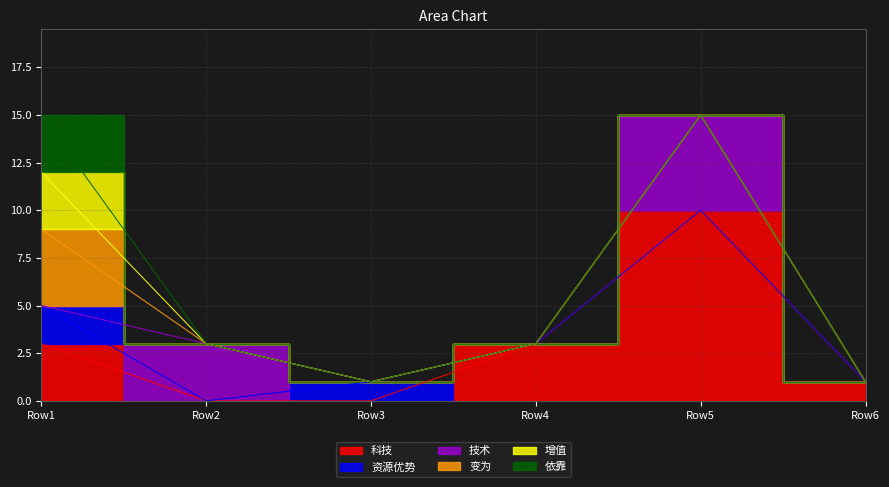

Reading left to right, list all the values displayed in this chart.

科技: 8.0=3	0.0=0	0.0=0	0.0=3	0.0=10	0.0=1
资源优势: 8.0=2	0.0=0	0.0=1	0.0=0	0.0=0	0.0=0
技术: 8.0=0	0.0=3	0.0=0	0.0=0	0.0=5	0.0=0
变为: 8.0=4	0.0=0	0.0=0	0.0=0	0.0=0	0.0=0
增值: 8.0=3	0.0=0	0.0=0	0.0=0	0.0=0	0.0=0
依靠: 8.0=3	0.0=0	0.0=0	0.0=0	0.0=0	0.0=0